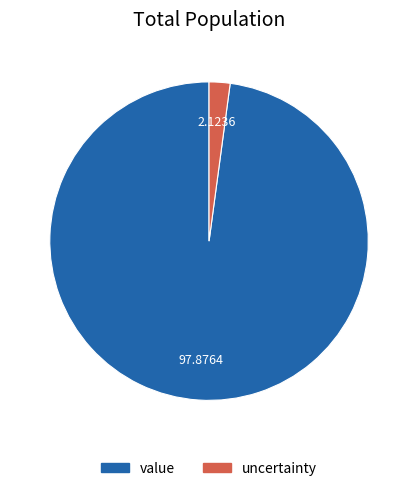

How many segments does this pie chart have?

2